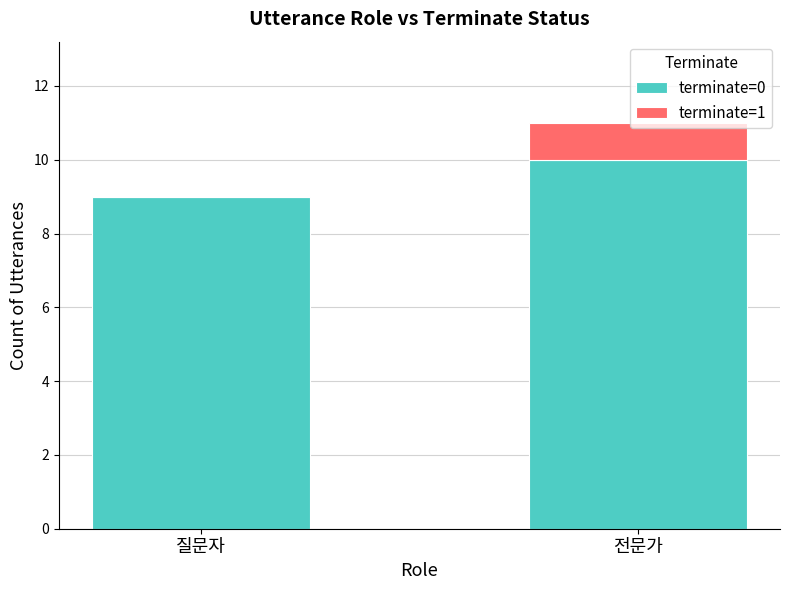

What are all the series names shown in the legend?

terminate=0, terminate=1